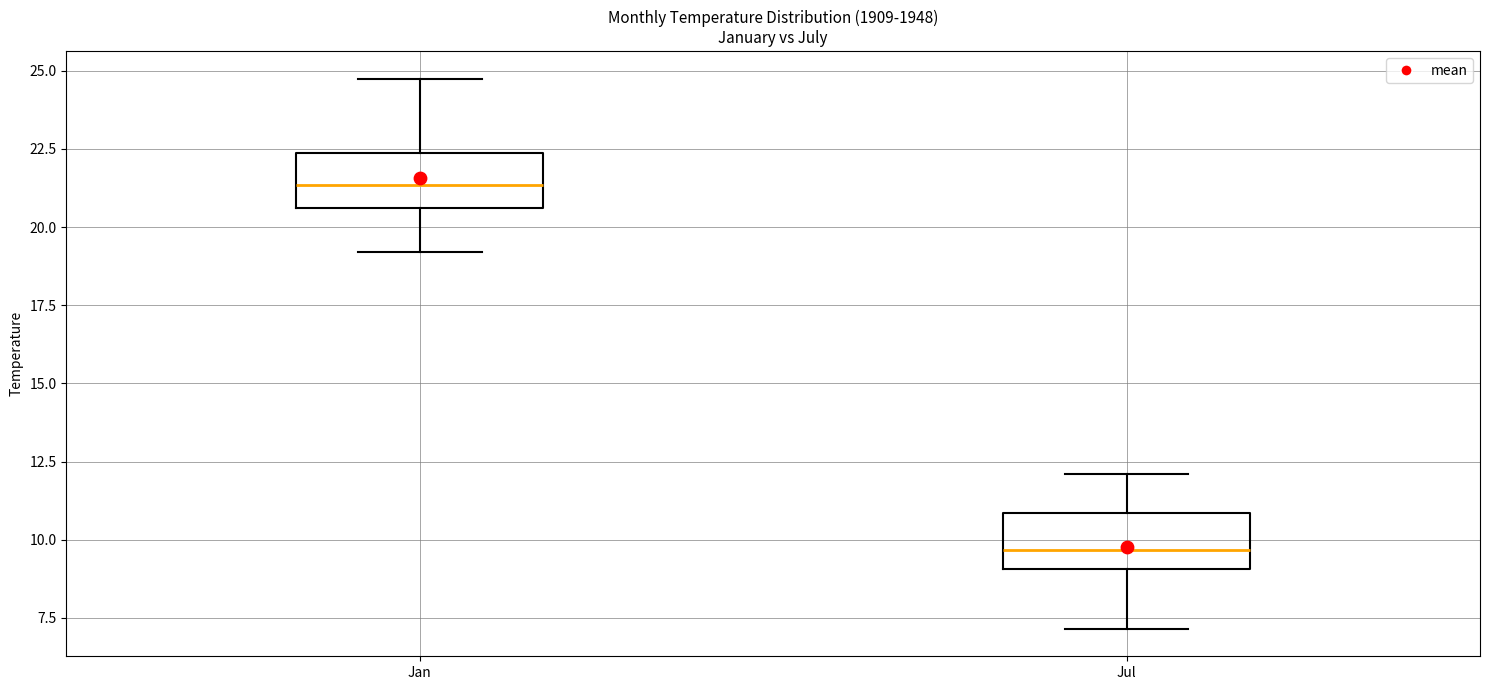

Where is the lower edge of the box for Jan on the y-axis? The values are not printed on the chart, so give them approximately, as read against the axis.

20.5